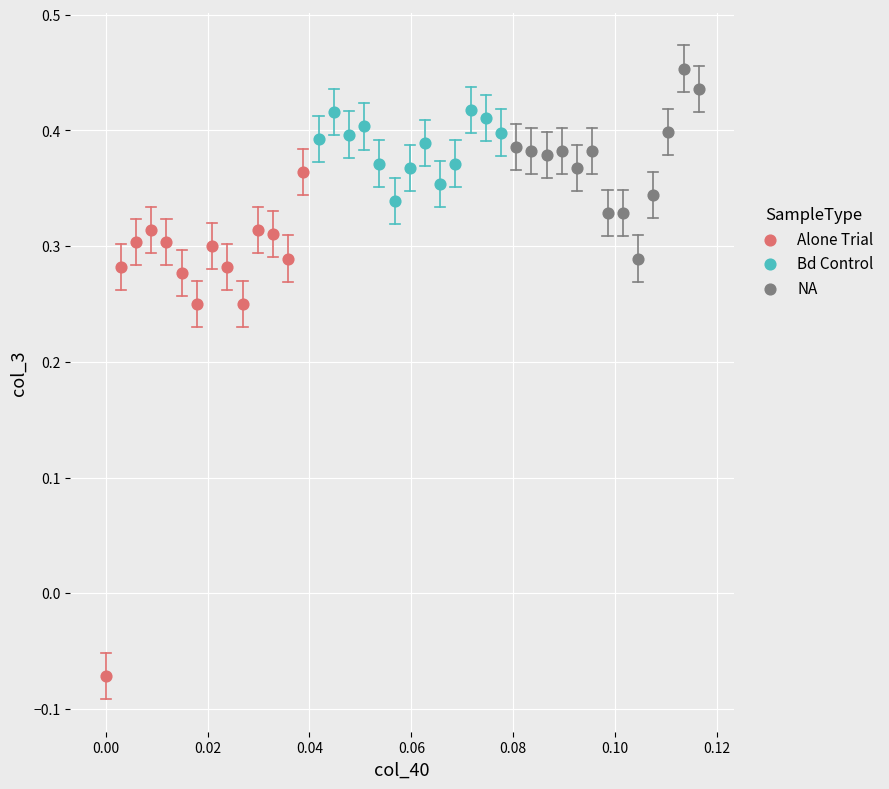

Which series has the largest Y range (max minus min)?

Alone Trial